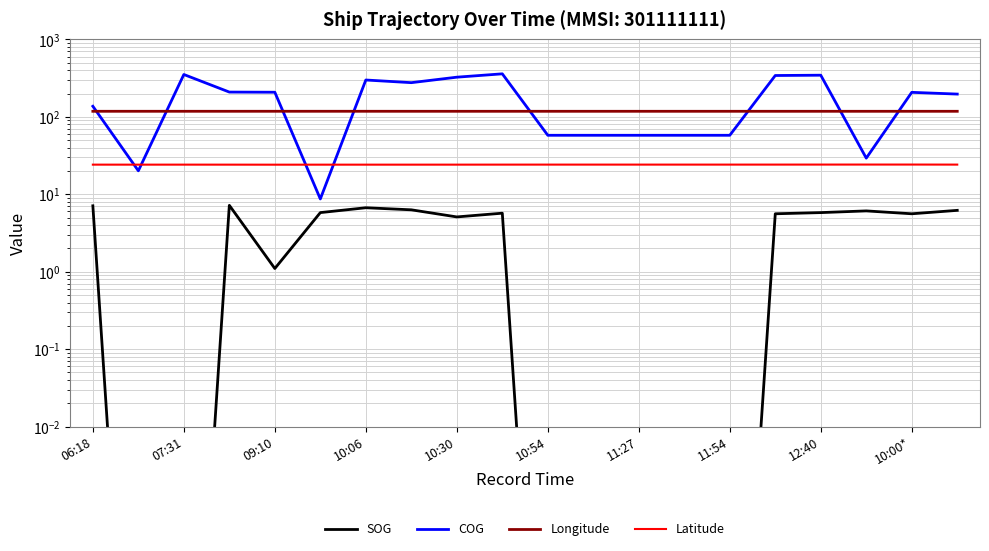

True or false: Latitude and SOG intersect in this chart.

False